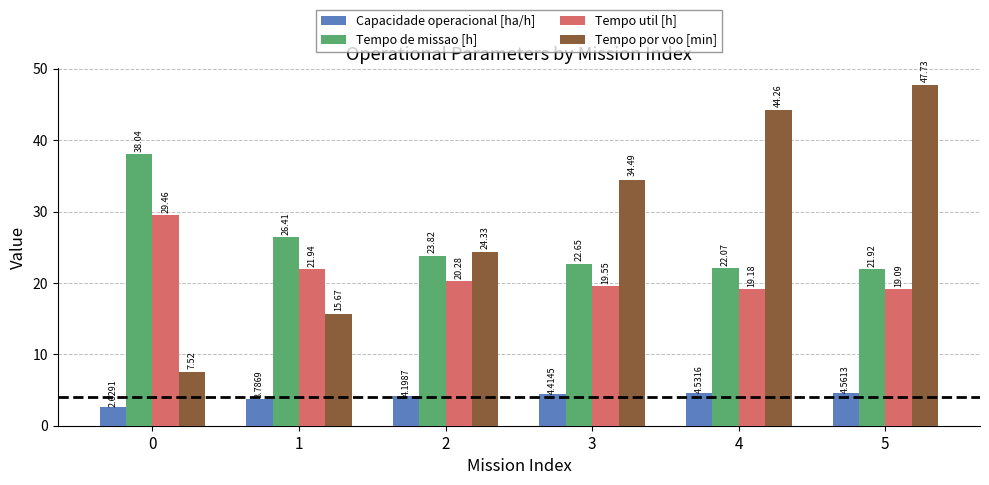

What is the difference between the Capacidade operacional [ha/h] values at 3 and 1?

0.6